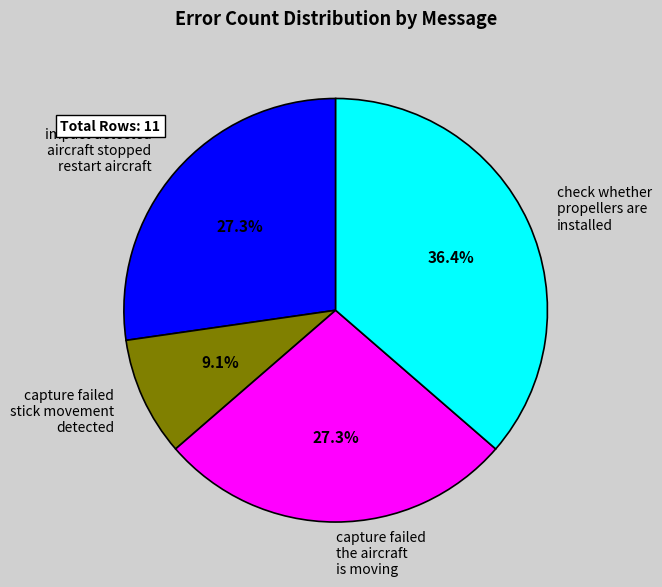

To the nearest percent, what is the difference between the check whether propellers are installed and capture failed the aircraft is moving slice percentages?

9%